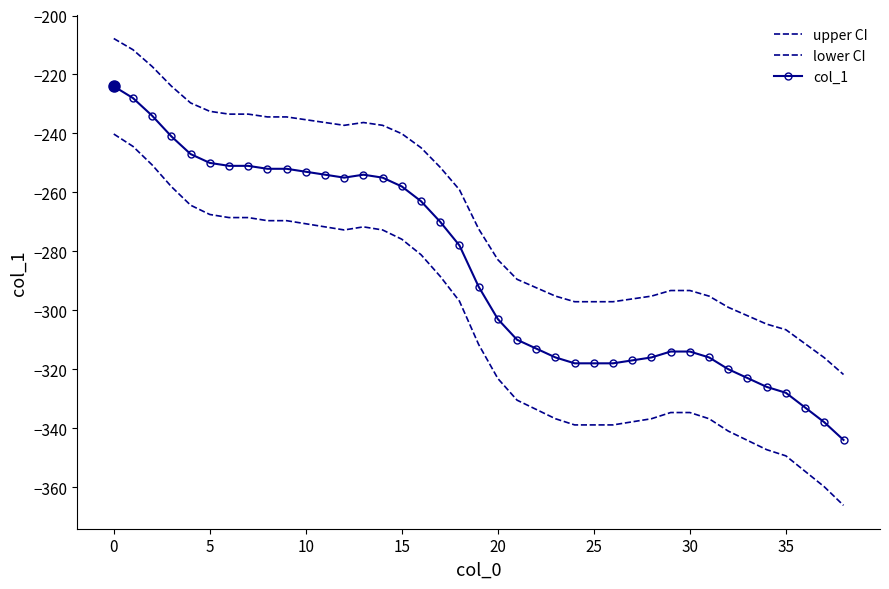

Is this an area chart (filled region under the line)?

No